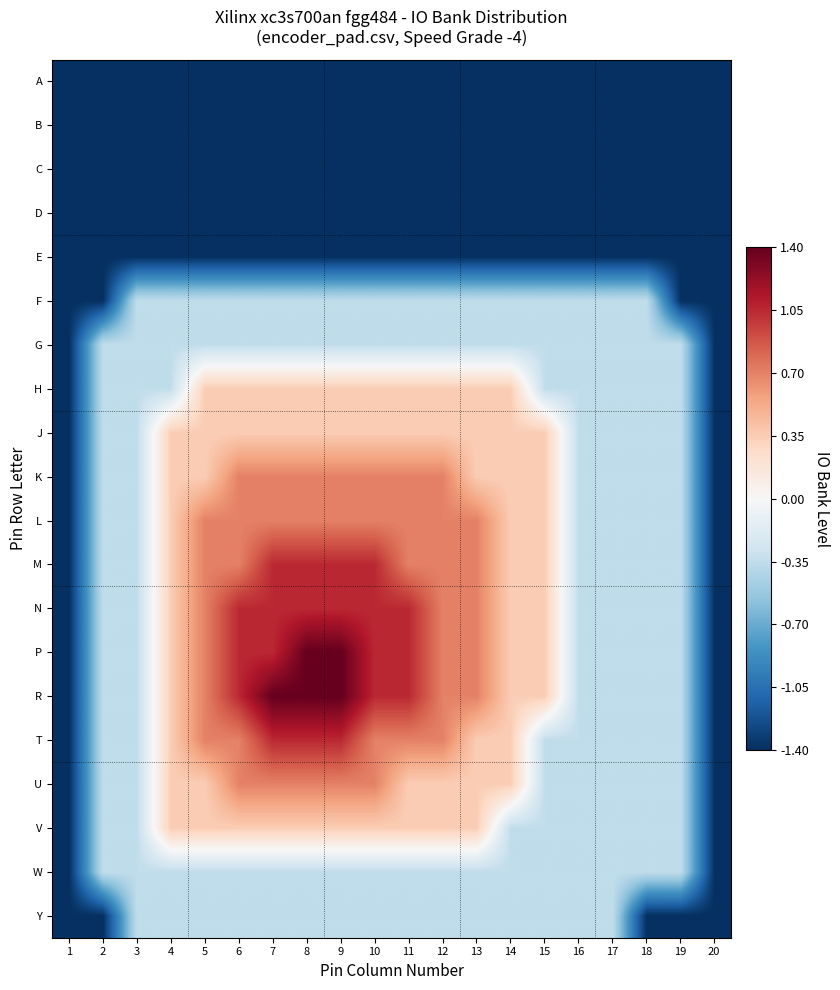

At how many categories does at least one series exceed 0?

12